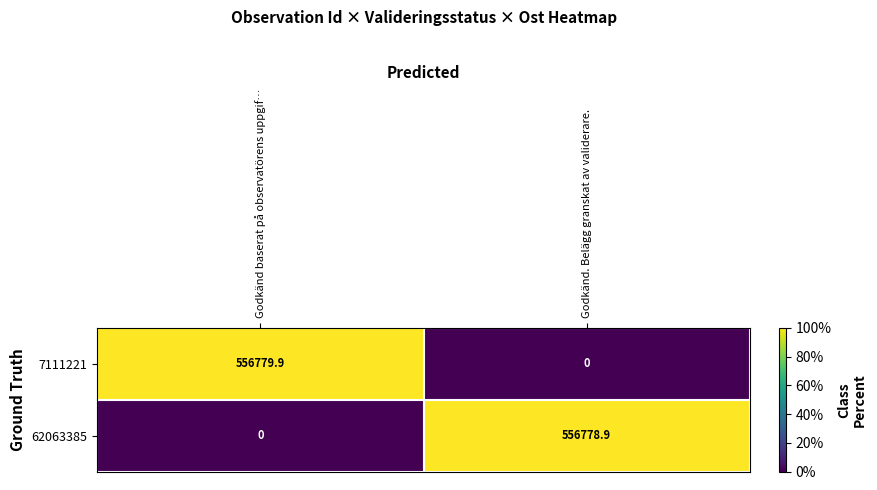

What is the total value across all series at Godkänd baserat på observatörens uppgif…?

556779.9